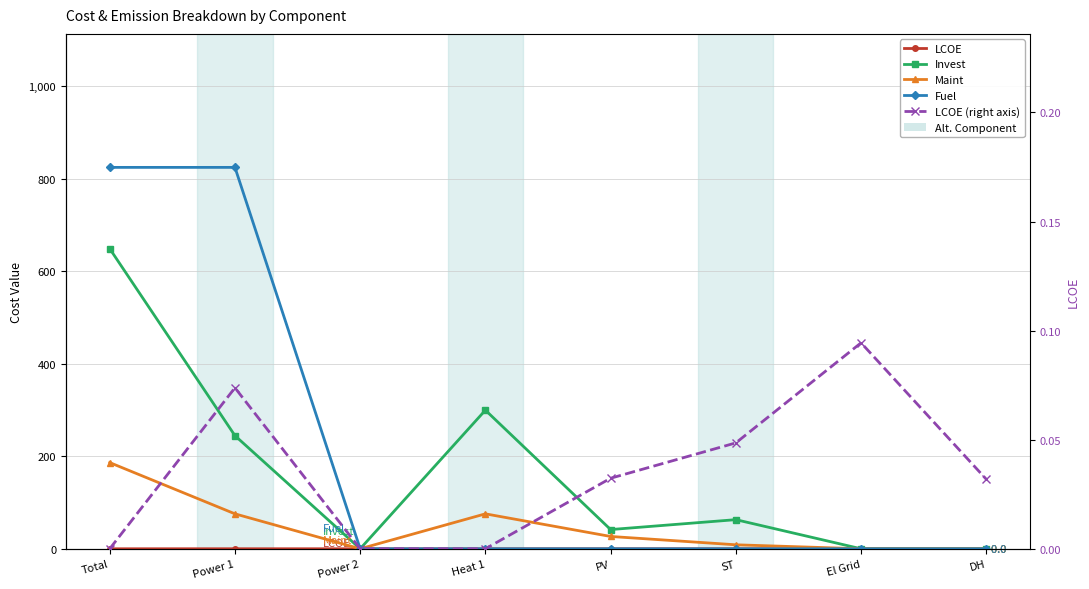

At which category is the sum across all series the highest?

Total